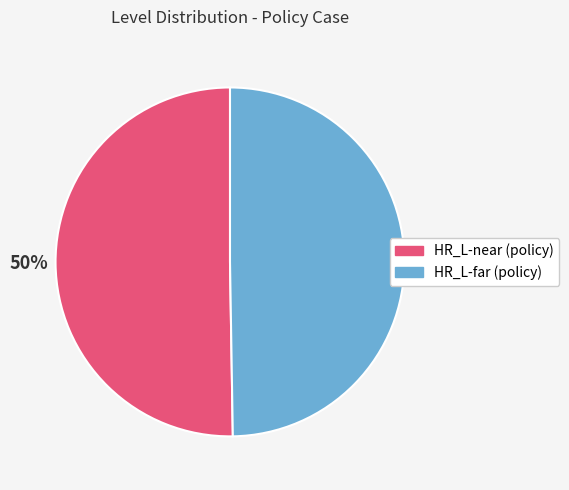

To the nearest percent, what is the average slice percentage?

50%